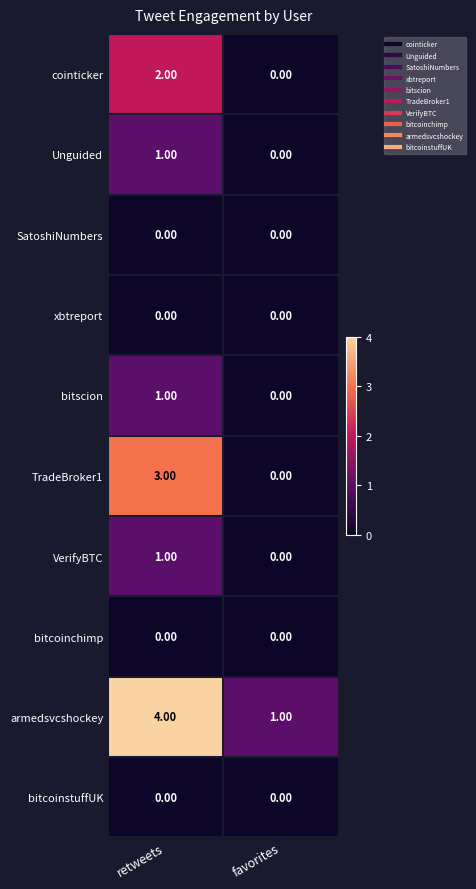

What is the greatest value displayed?

4